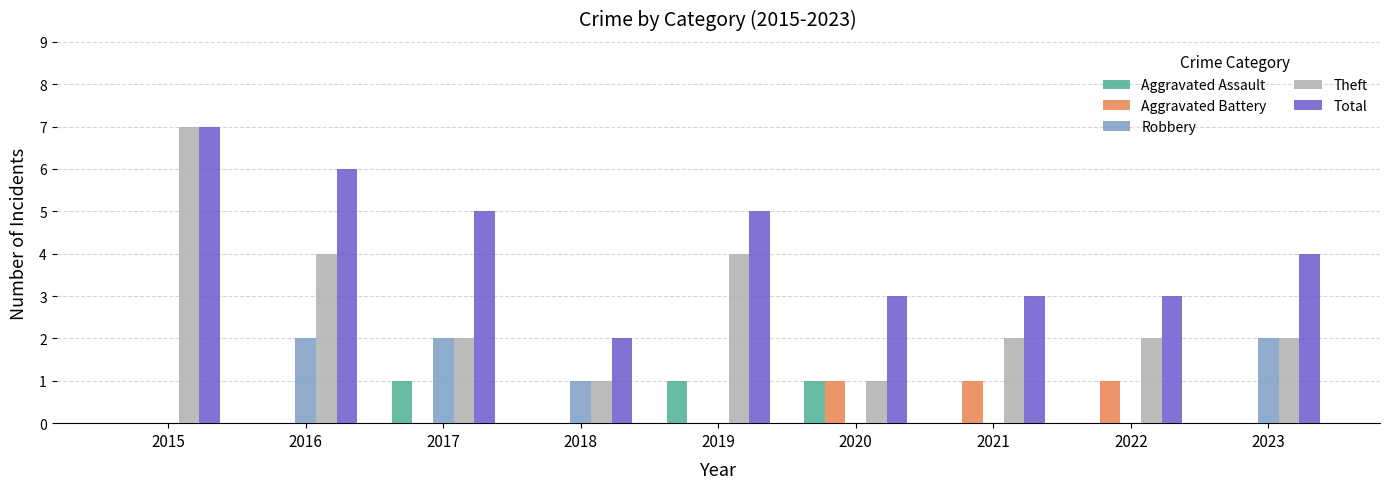

Which series has the largest total across all categories?

Total